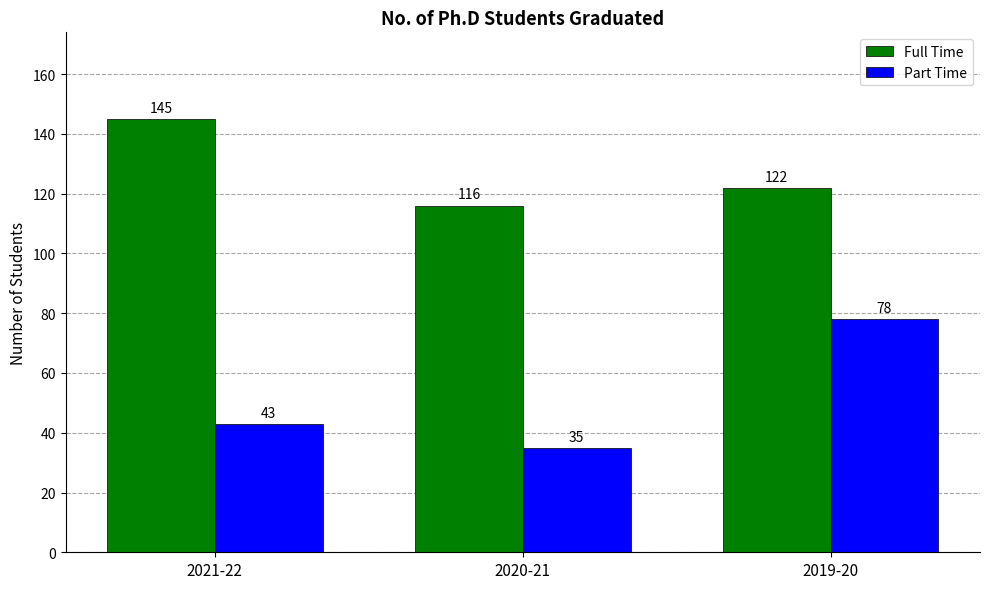

What position from the left is 2021-22?

1